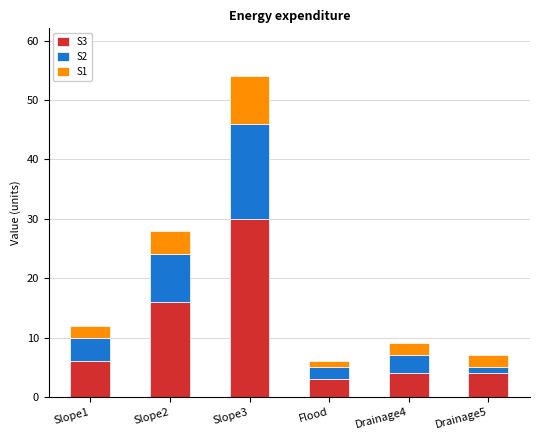

At which category is the sum across all series the highest?

Slope3